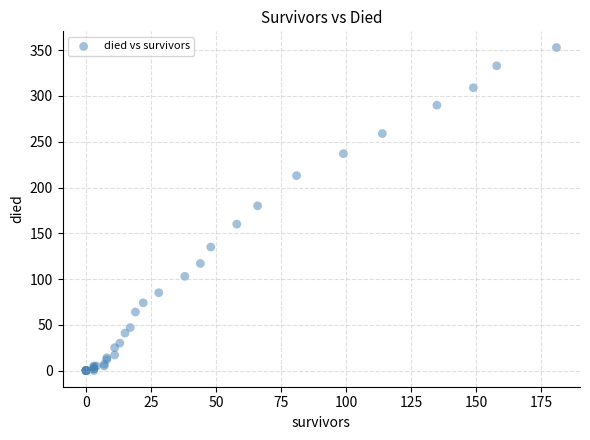

What Y value in the scatter plot is closest to 176?

180